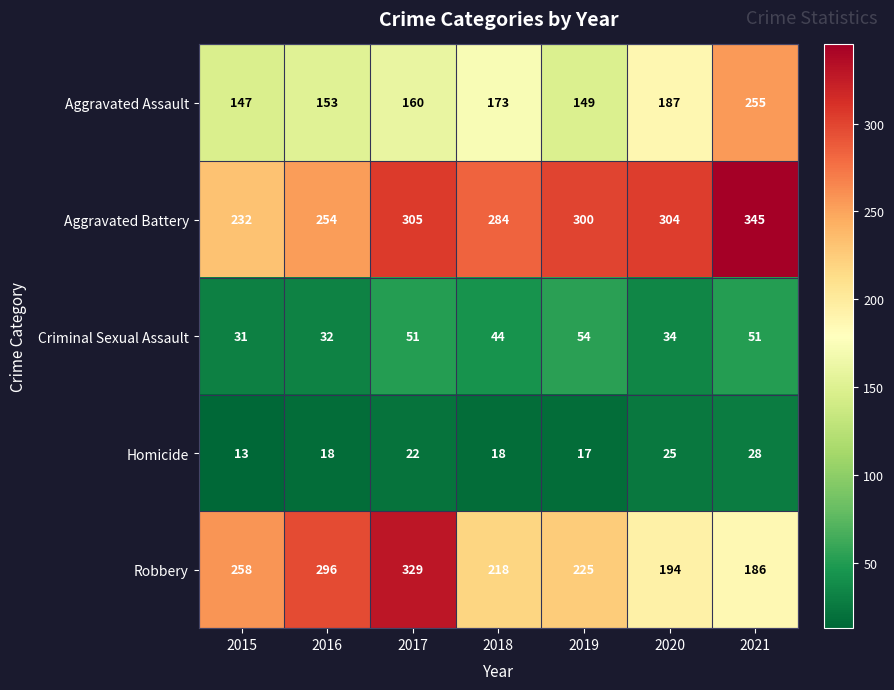

Count the number of data series in this chart.

5